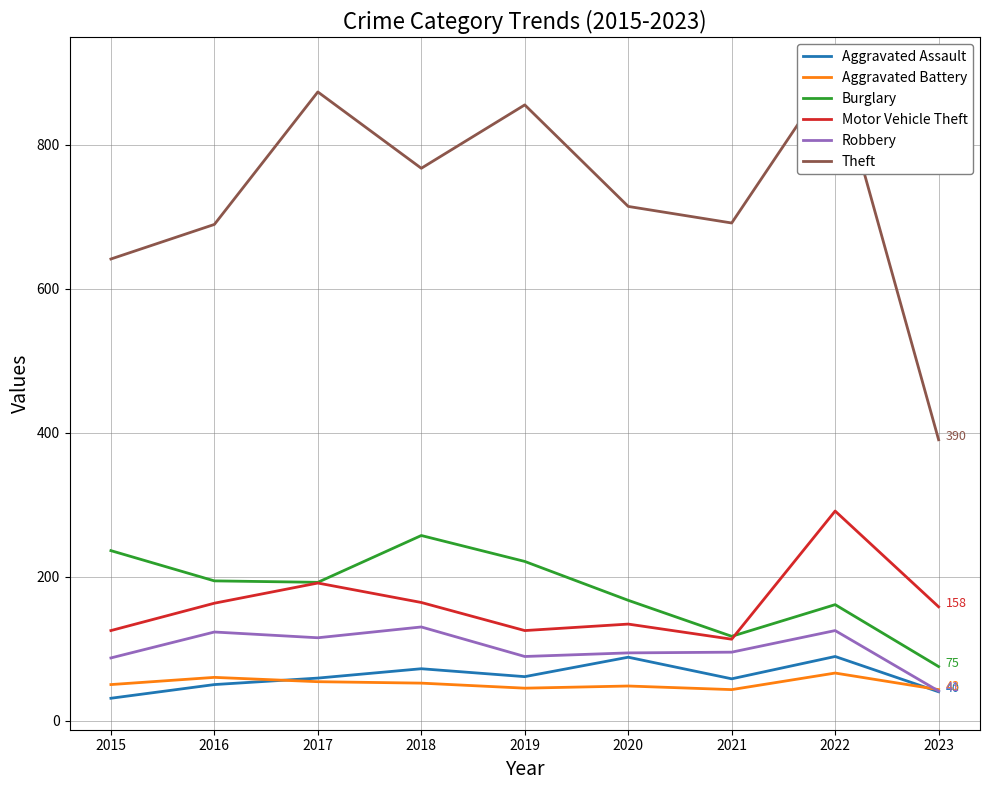

At which label does Aggravated Battery first exceed 50?

2016